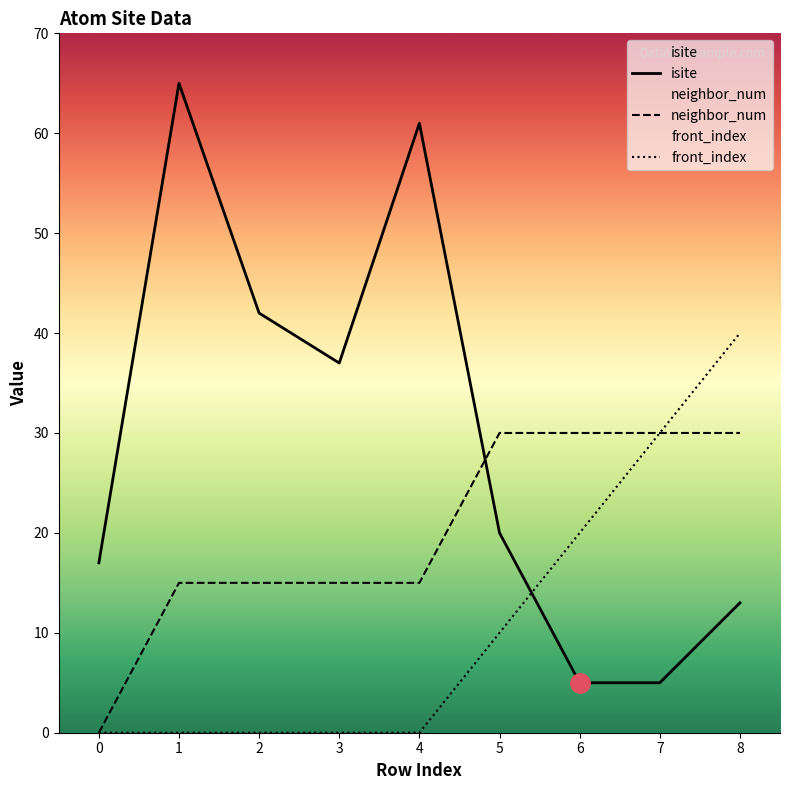

What is the average value of the isite series?

29